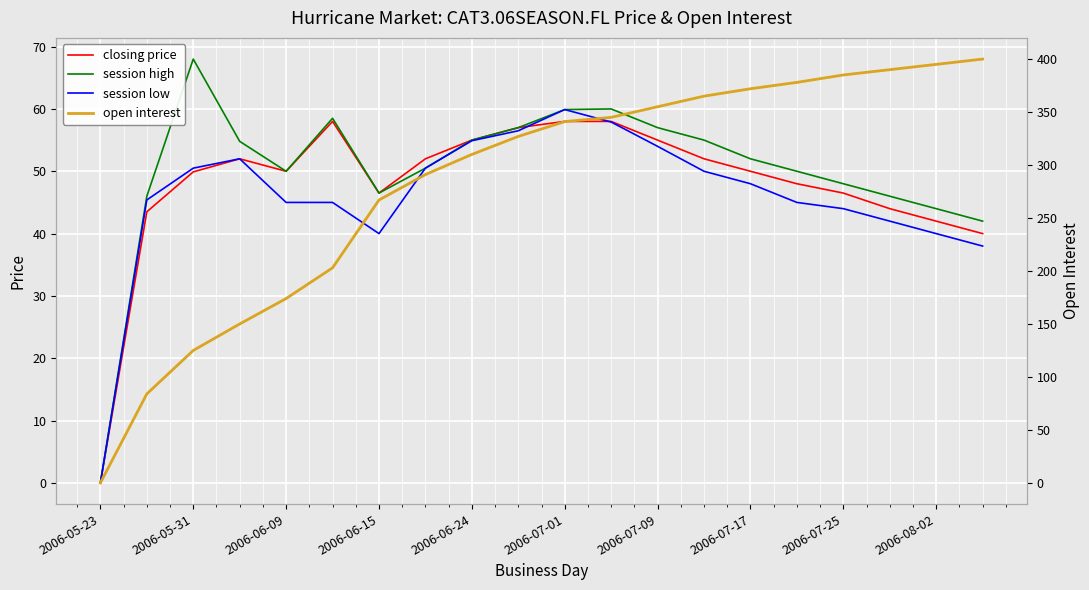

True or false: closing price has more than 2 points higher than both neighbors.

False